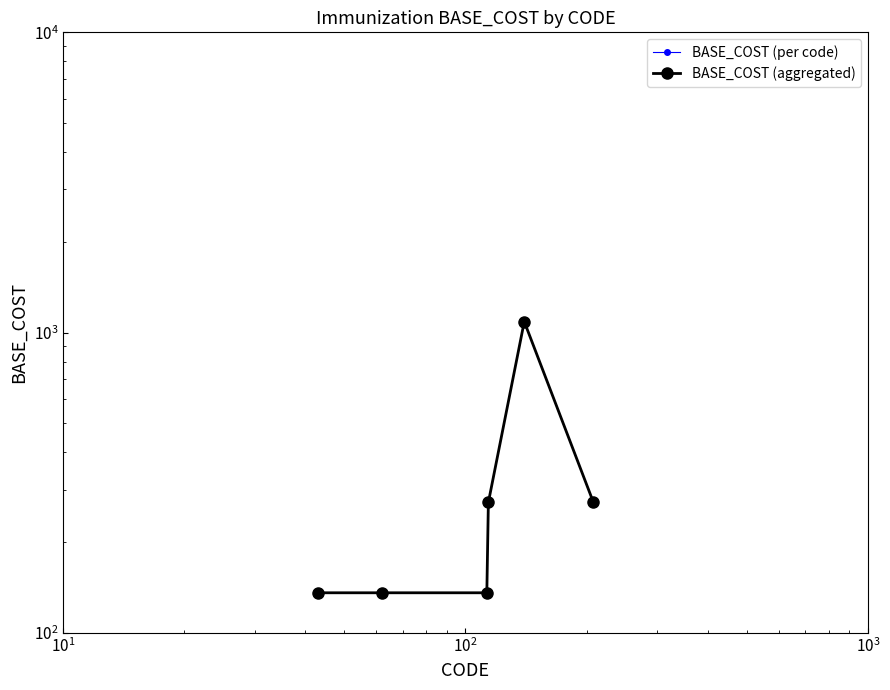

True or false: BASE_COST (per code) and BASE_COST (aggregated) cross at least once.

False